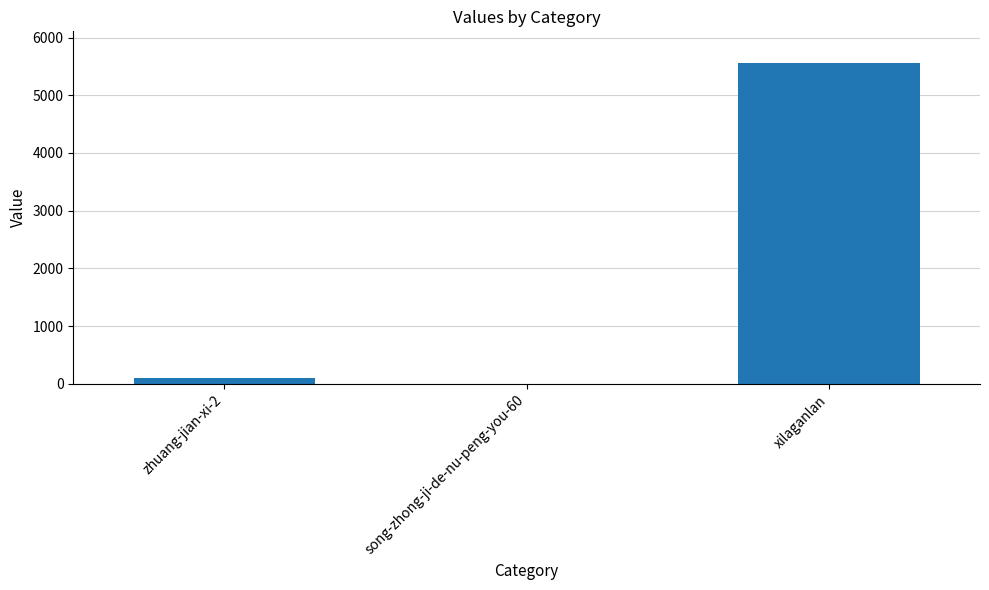

The chart shows a value of 7707 at xilaganlan. True or false?

False